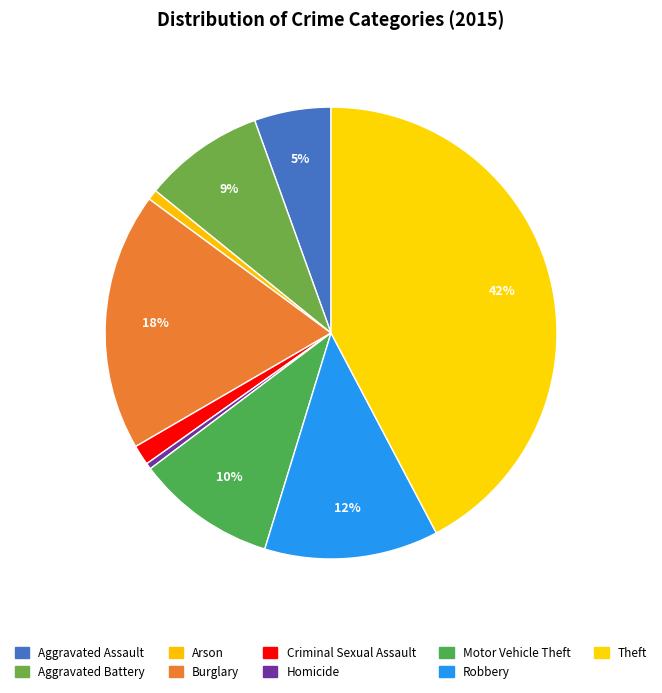

How many segments does this pie chart have?

9